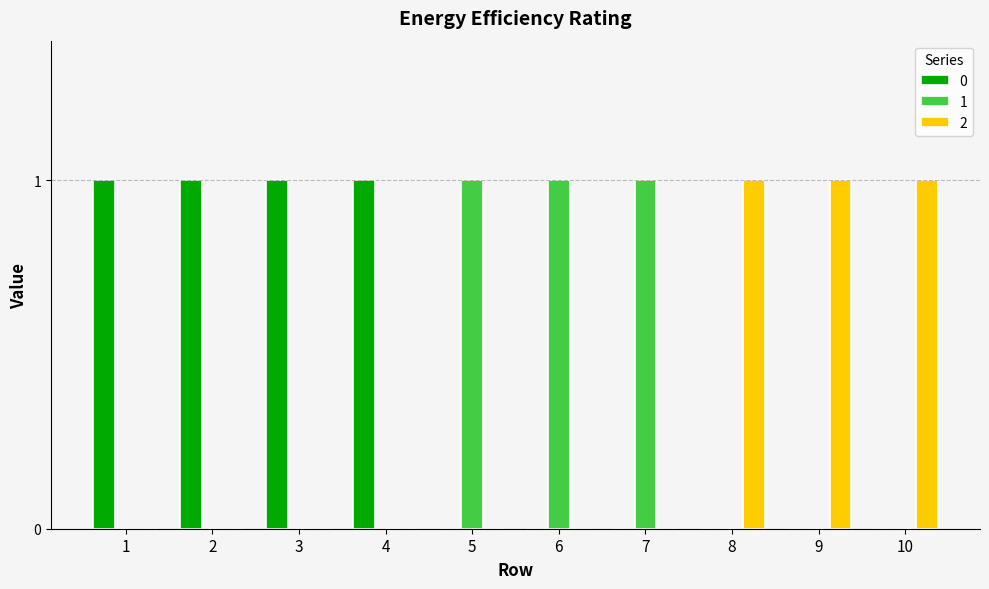

The 2 series shows 0 at 6. True or false?

True